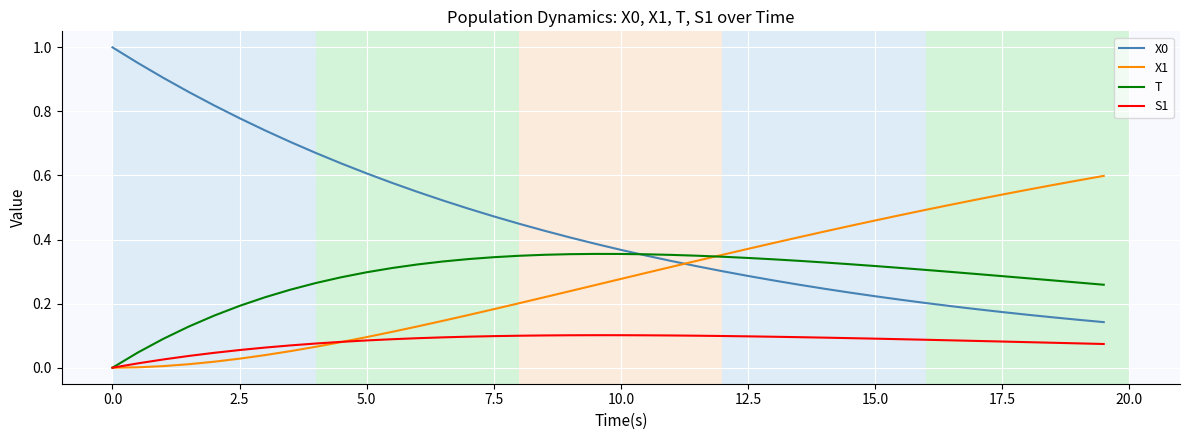

What is the greatest value displayed?

1.0